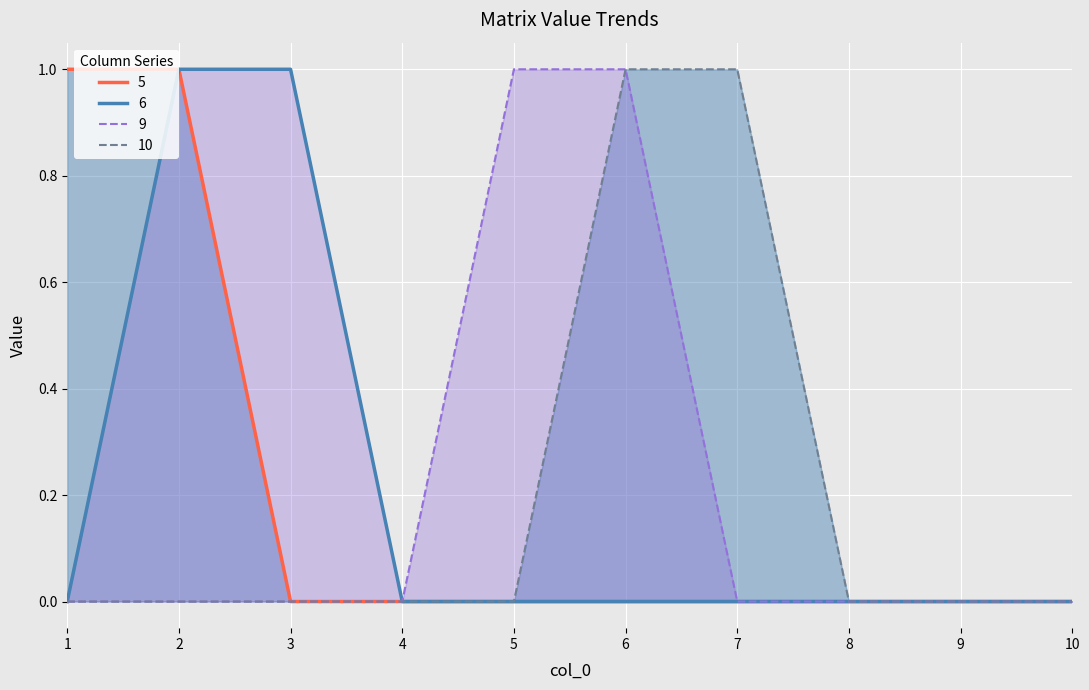

Reading left to right, extract all data points from this chart.

5: 1	1	0	0	0	0	0	0	0	0
6: 0	1	1	0	0	0	0	0	0	0
9: 0	0	0	0	1	1	0	0	0	0
10: 0	0	0	0	0	1	1	0	0	0